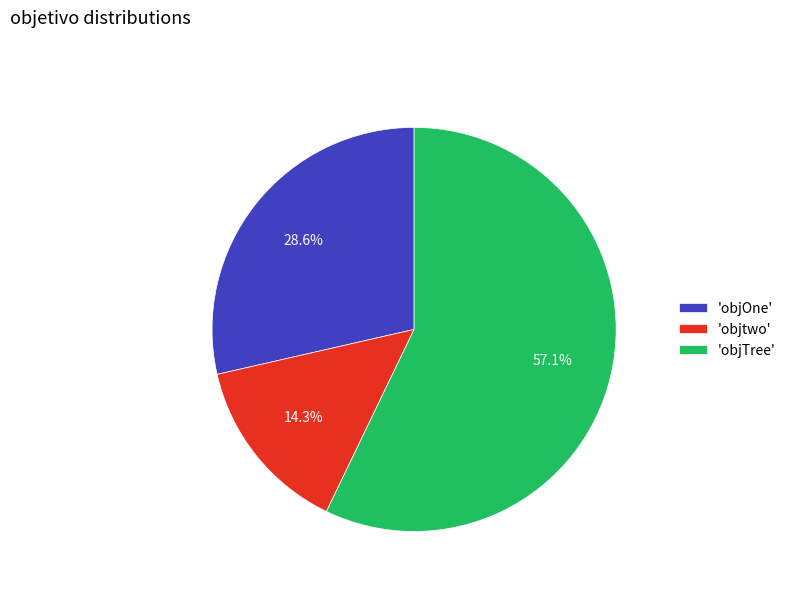

What is the ratio of the value at 'objTree' to the value at 'objtwo'?

4.0